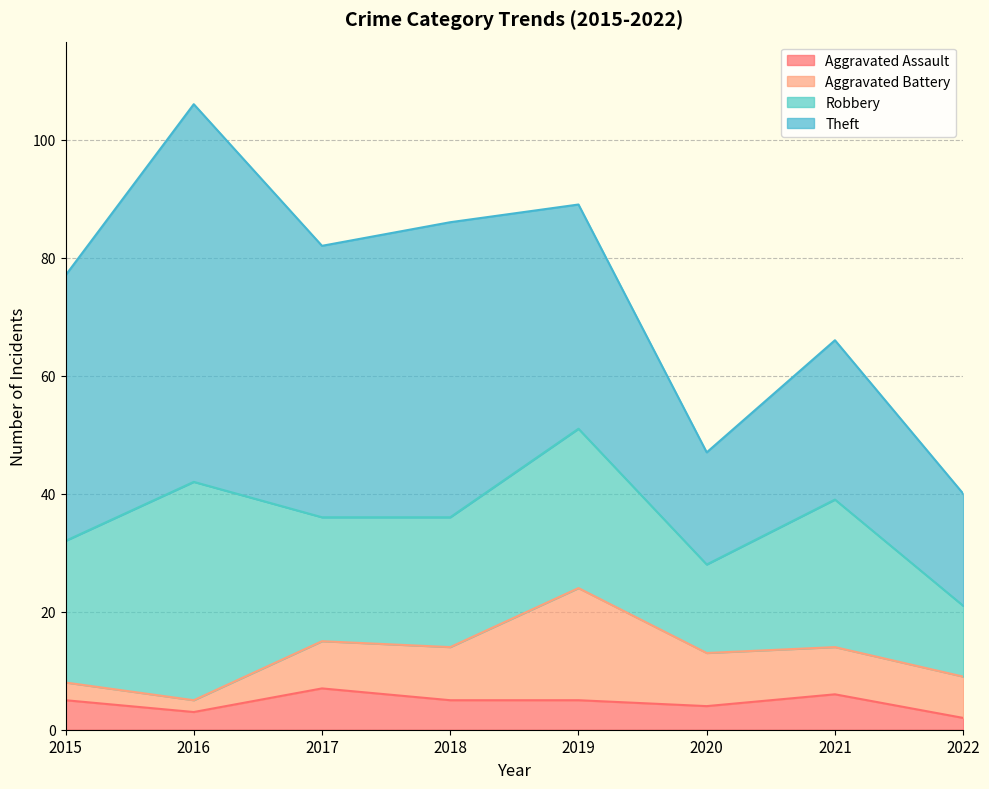

Where is the first local maximum for Aggravated Battery?

2019